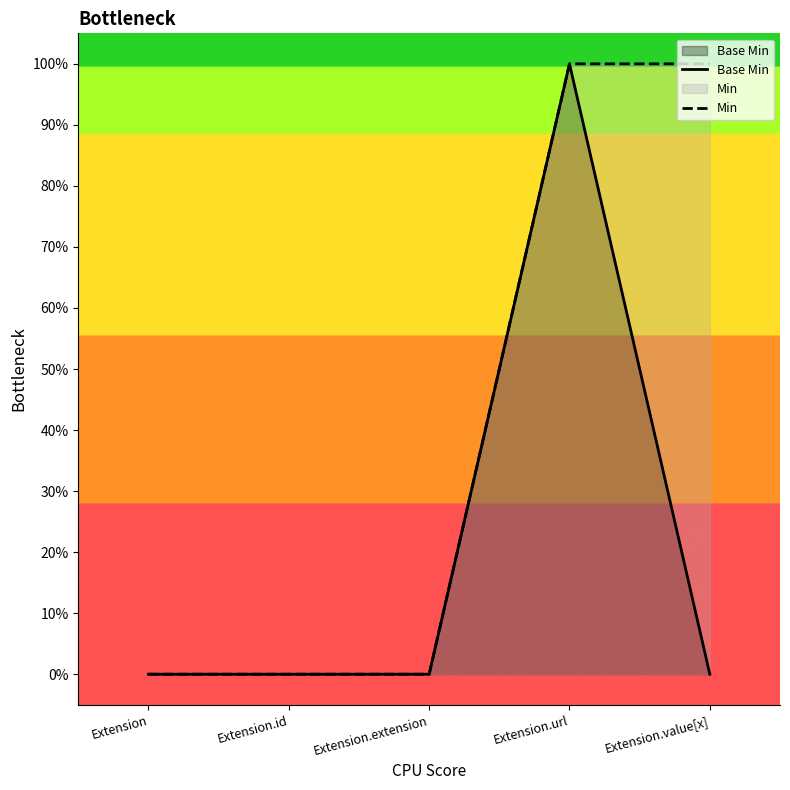

Does the chart display data point markers on the line(s)?

No